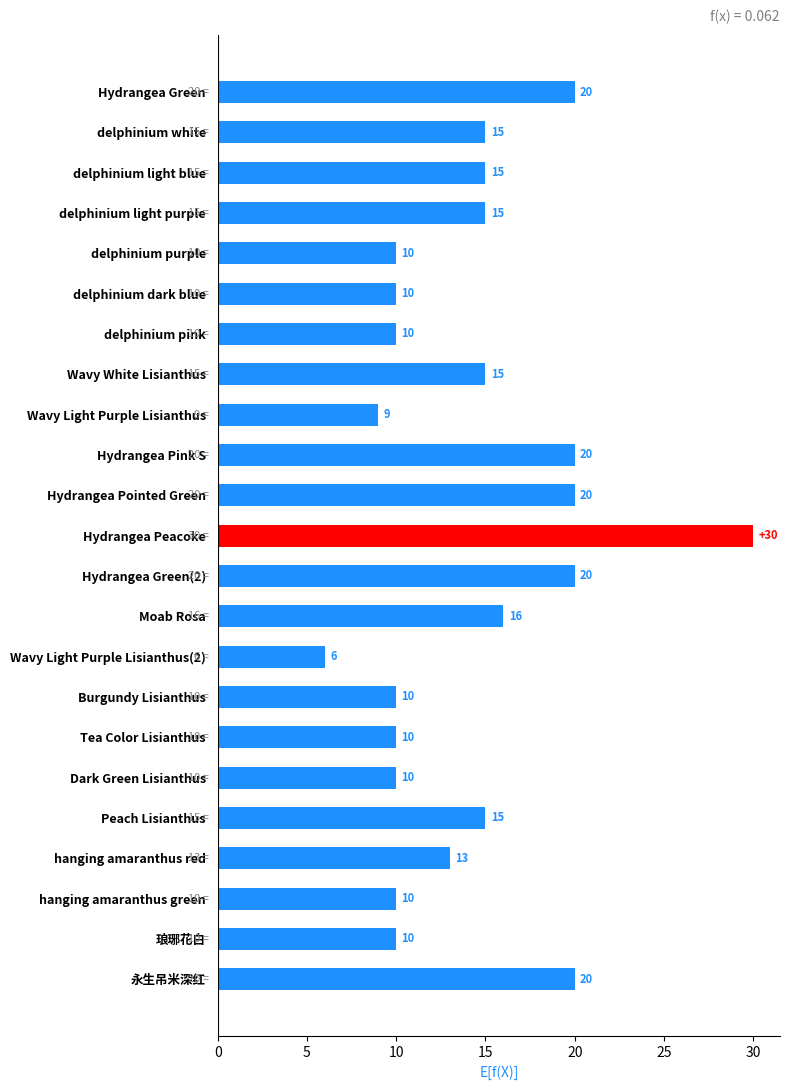

What is the sum of all values?

329